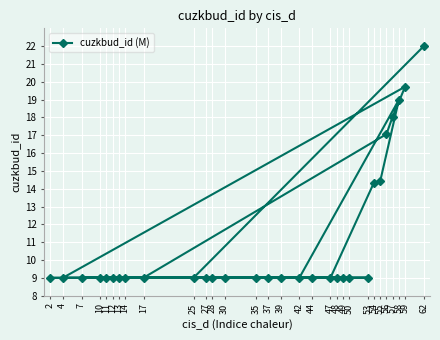

What is the average value?

11.1